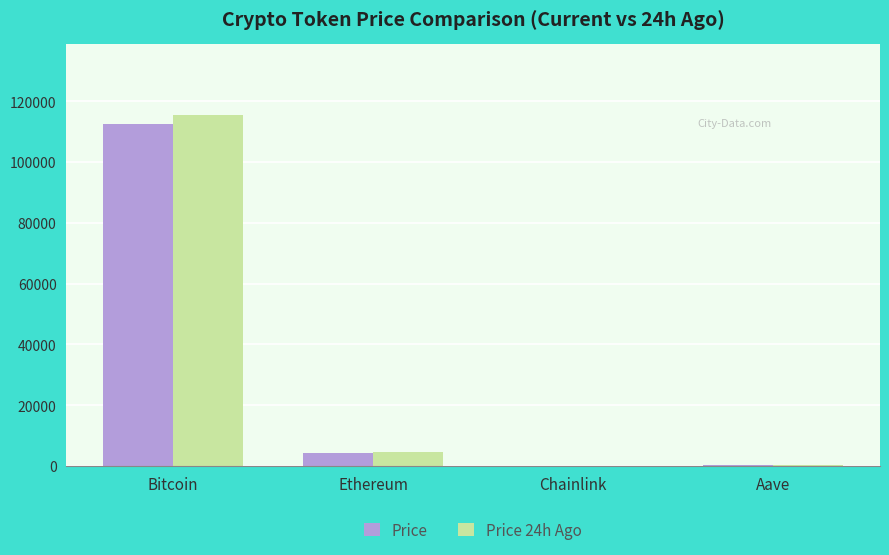

What is the sum of all Price values?

116822.6